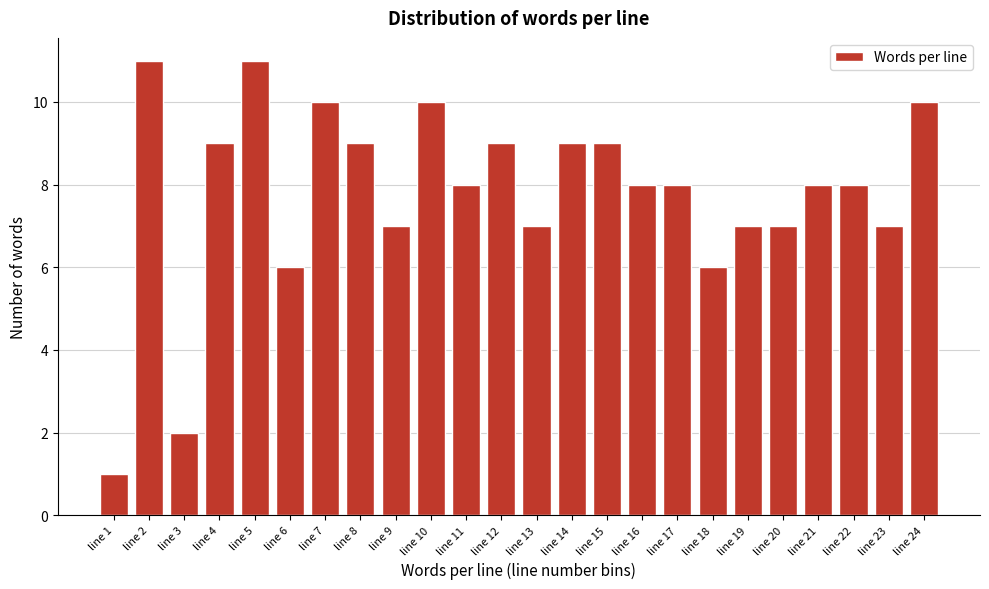

Reading right to left, list all the values displayed in this chart.

10	7	8	8	7	7	6	8	8	9	9	7	9	8	10	7	9	10	6	11	9	2	11	1